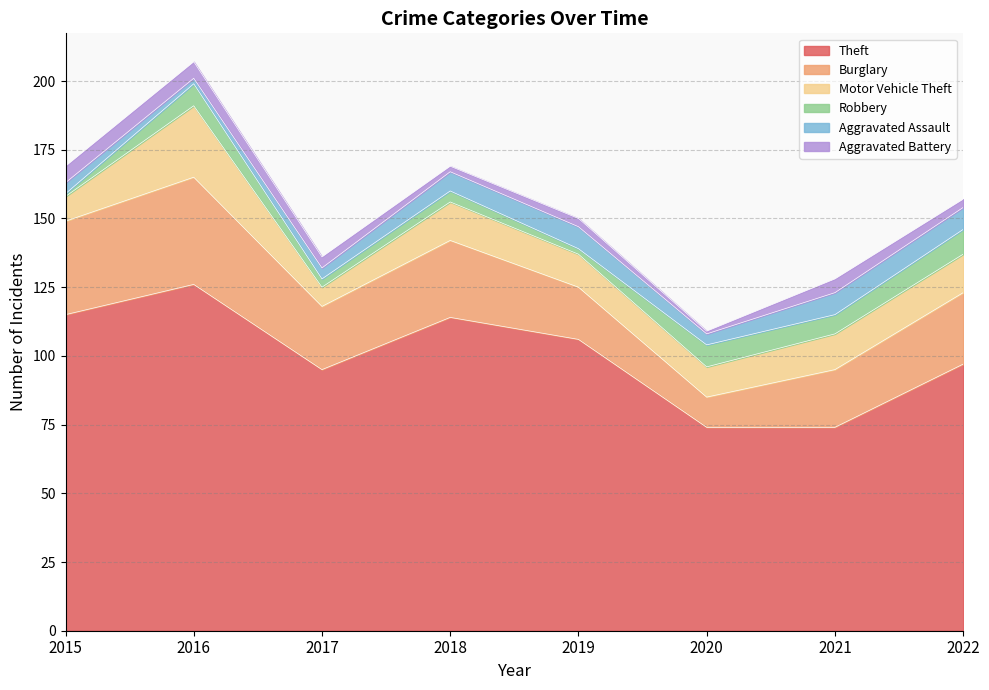

Which series has the largest range (max minus min)?

Theft